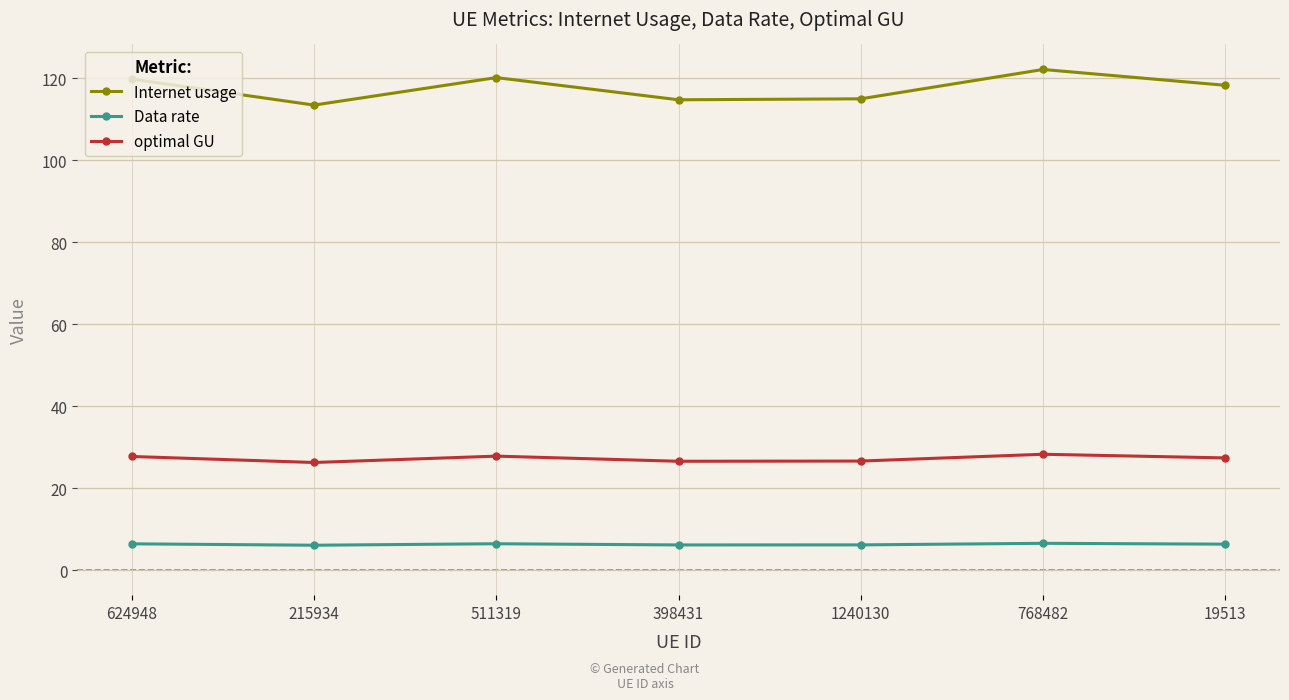

Which series has the largest range (max minus min)?

Internet usage